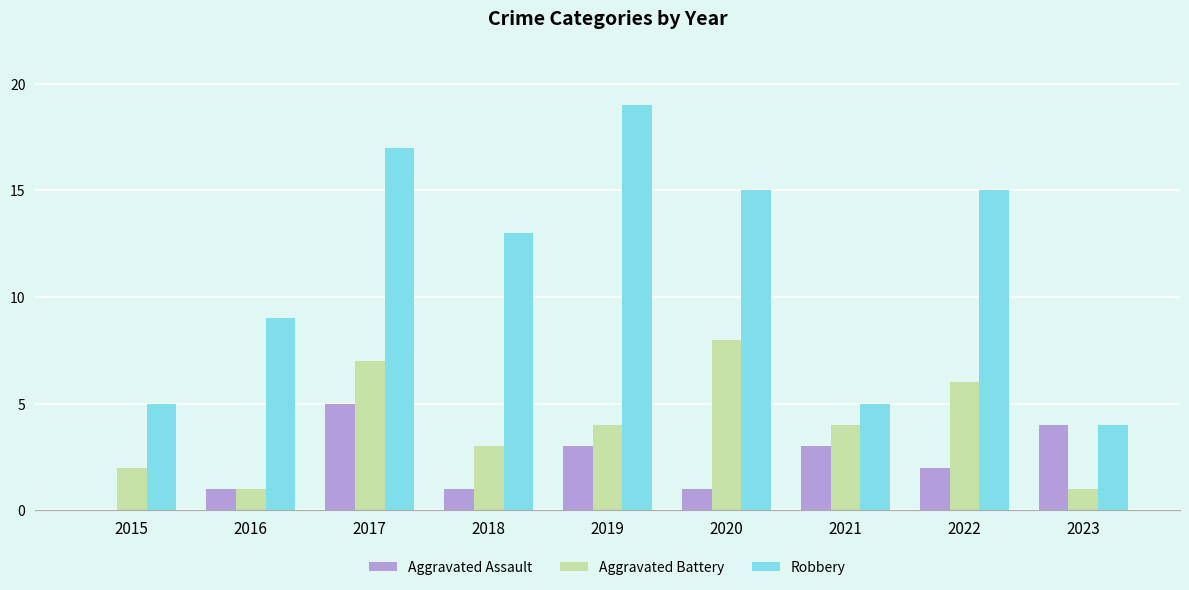

What are all the series names shown in the legend?

Aggravated Assault, Aggravated Battery, Robbery